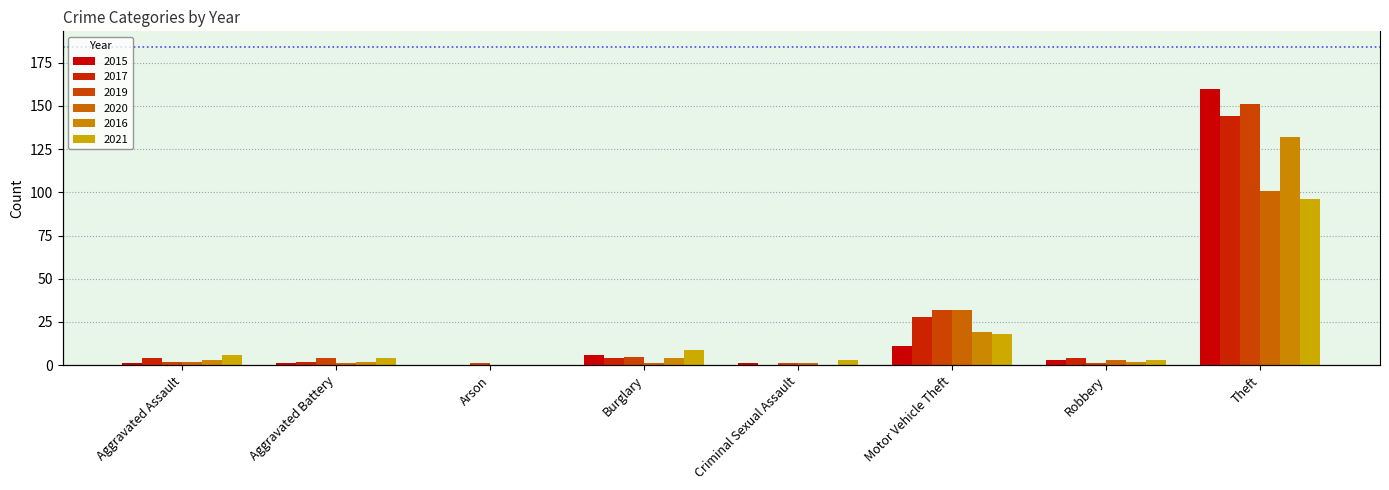

Are the bars horizontal?

No